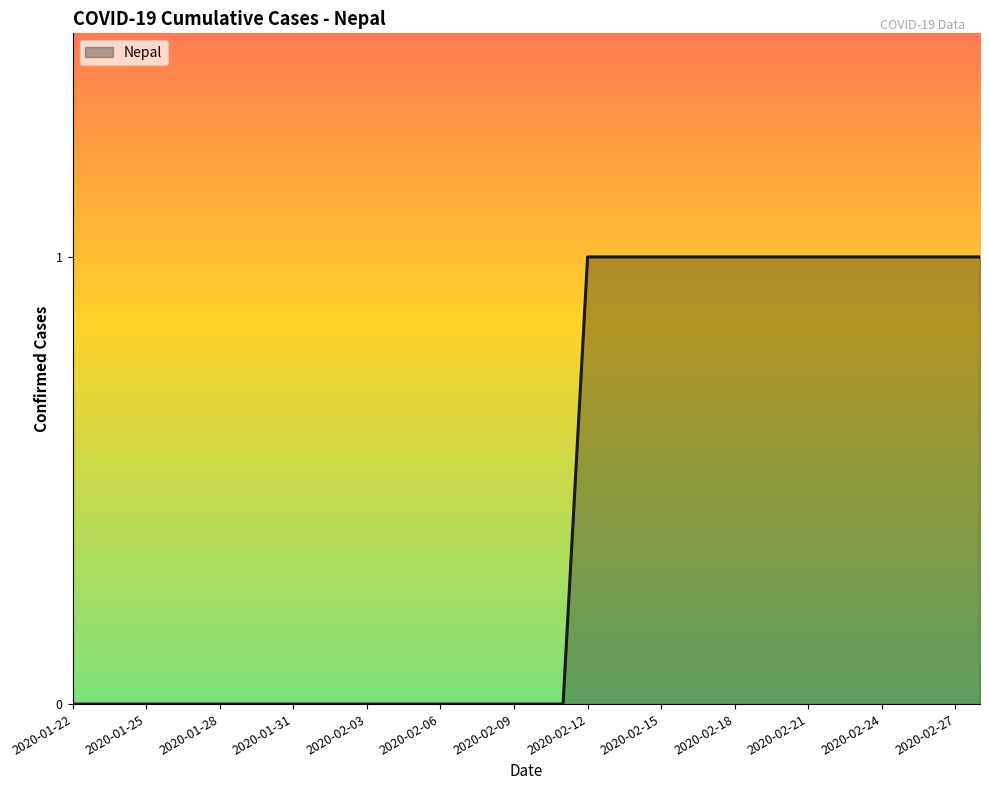

What is the greatest value displayed?

1